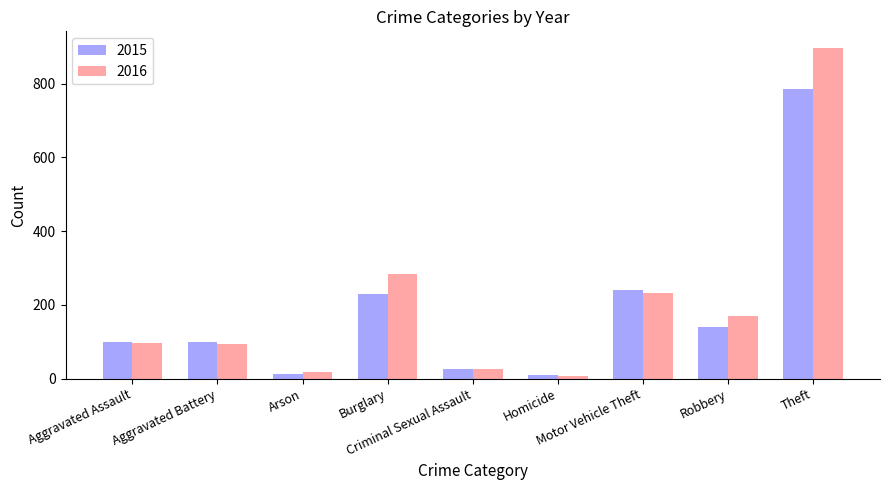

Is the value of 2016 at Criminal Sexual Assault greater than the value of 2015 at Theft?

No